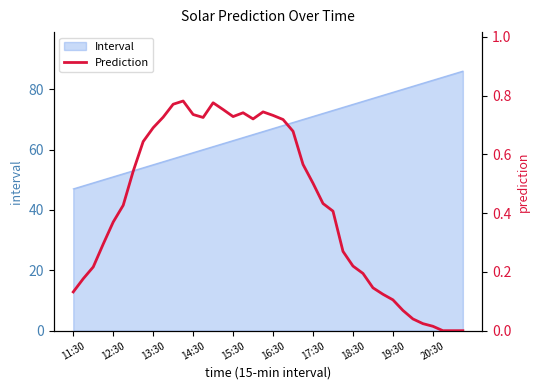

What is the highest value of the Interval series?

86